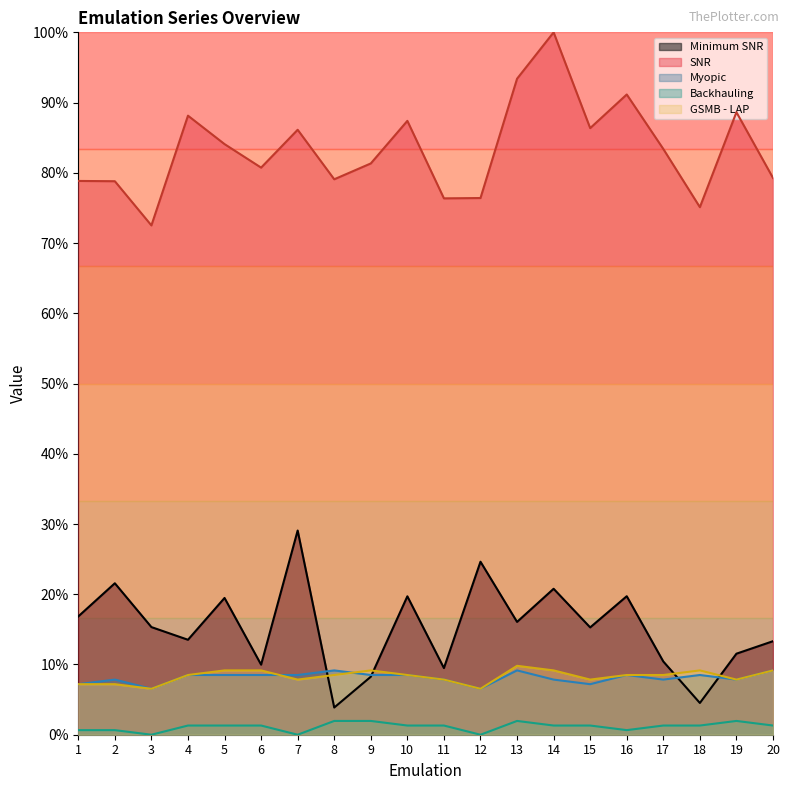

What are all the series names shown in the legend?

Minimum SNR, SNR, Myopic, Backhauling, GSMB - LAP